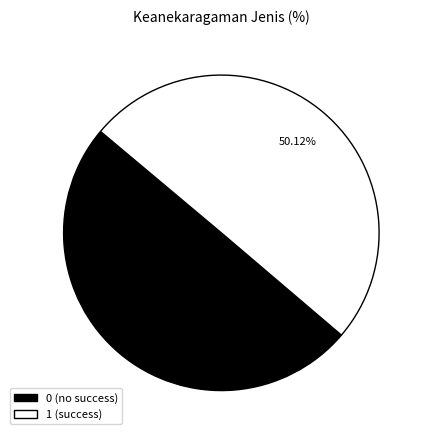

Combined, do 0 (no success) and 1 (success) account for over 50%?

Yes